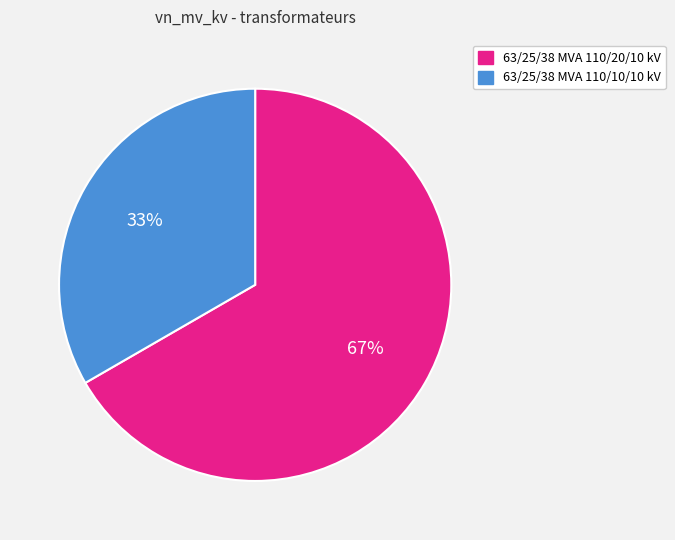

Is the sum of 63/25/38 MVA 110/20/10 kV and 63/25/38 MVA 110/10/10 kV greater than half?

Yes